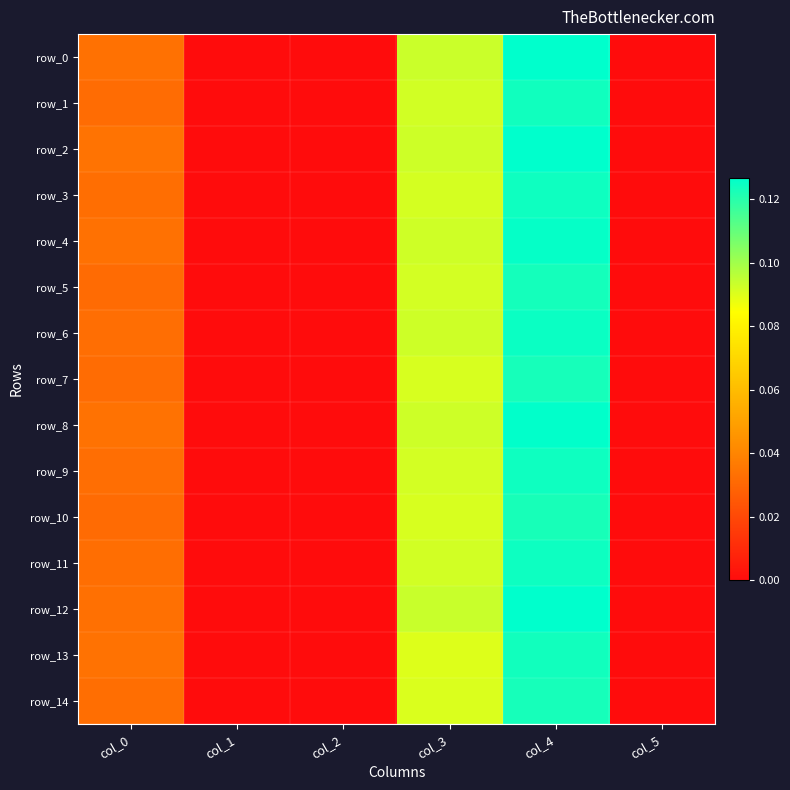

What is the sum of all row_0 values?

0.3